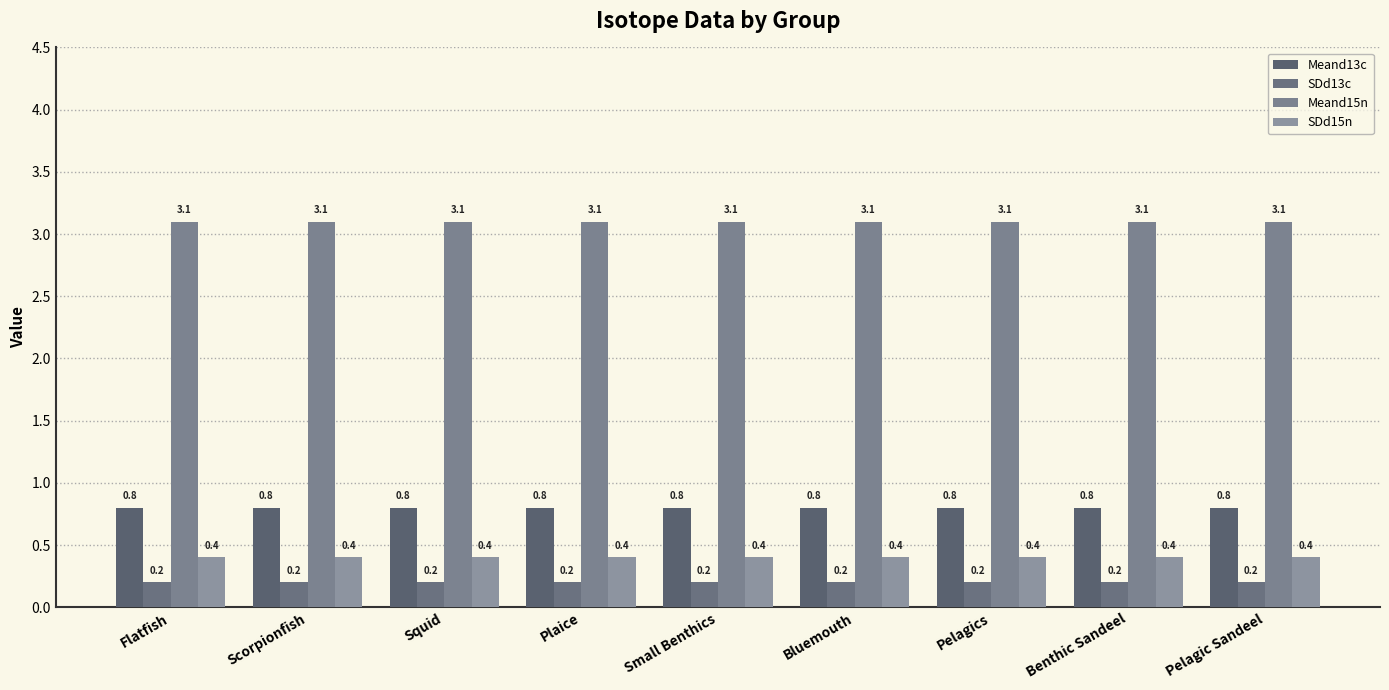

What is the maximum value shown in the chart?

3.1